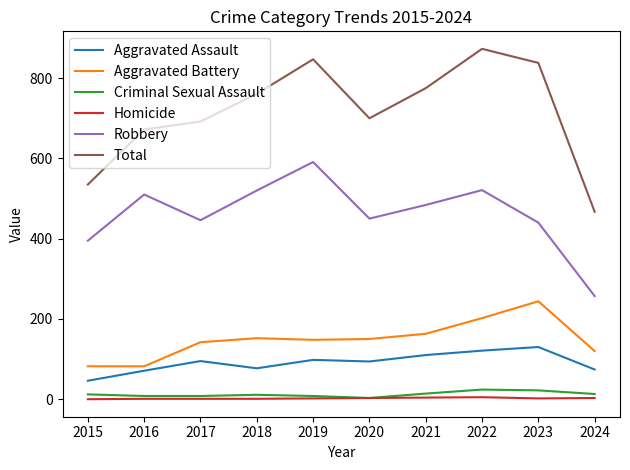

Which category has the highest value in the Aggravated Battery series?

2023